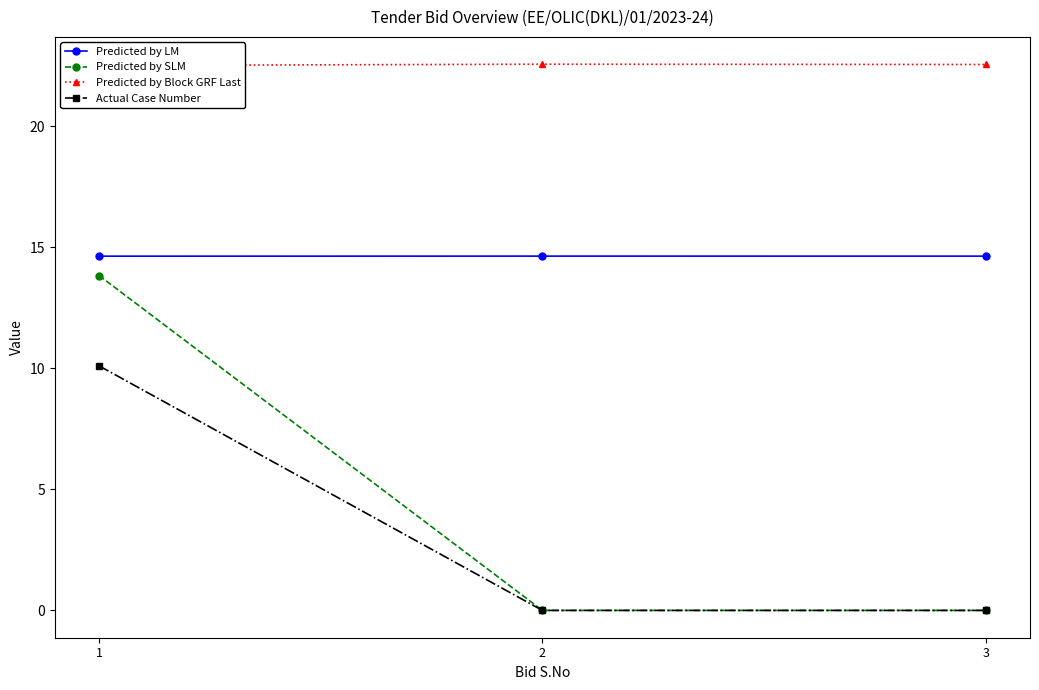

Rank the categories by Actual Case Number value from highest to lowest.

1, 2, 3